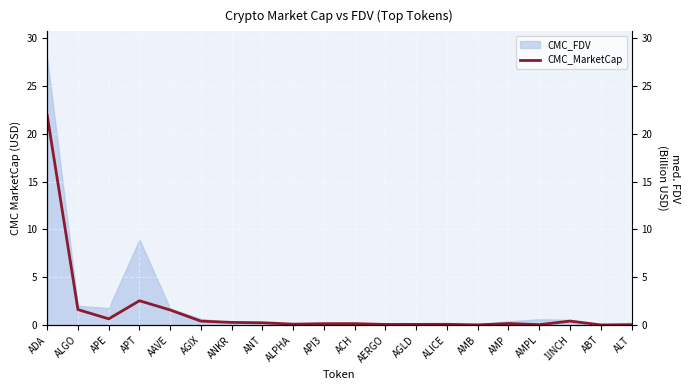

Which label corresponds to the smallest value in the chart?

ABT